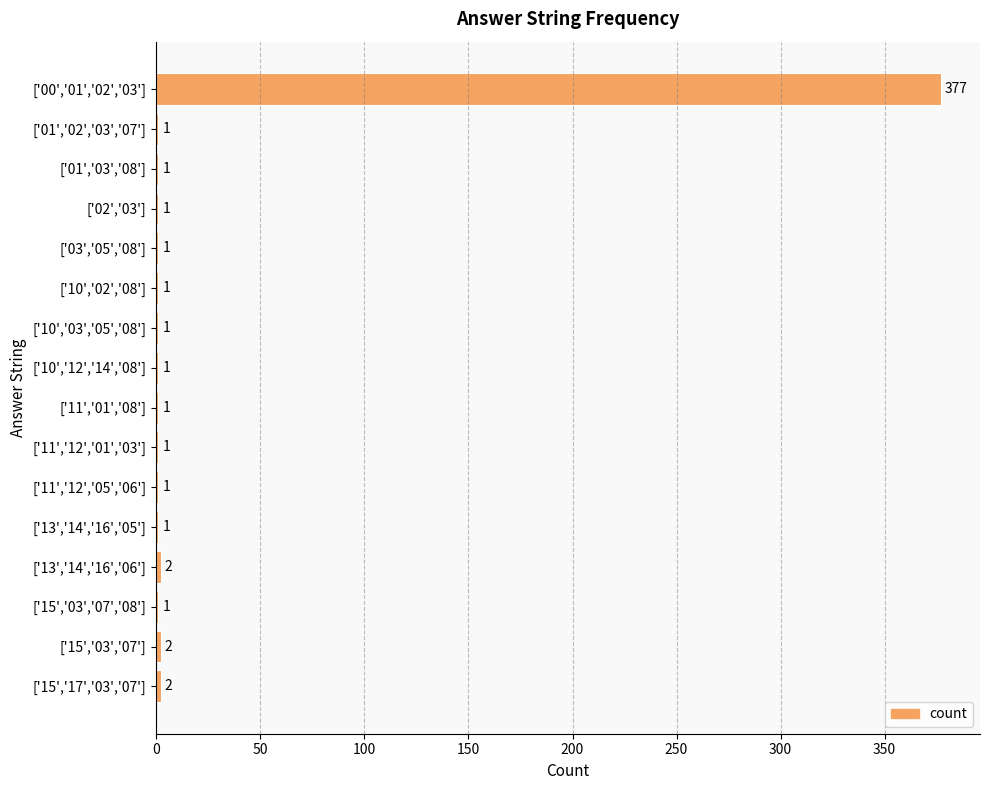

What is the greatest value displayed?

377